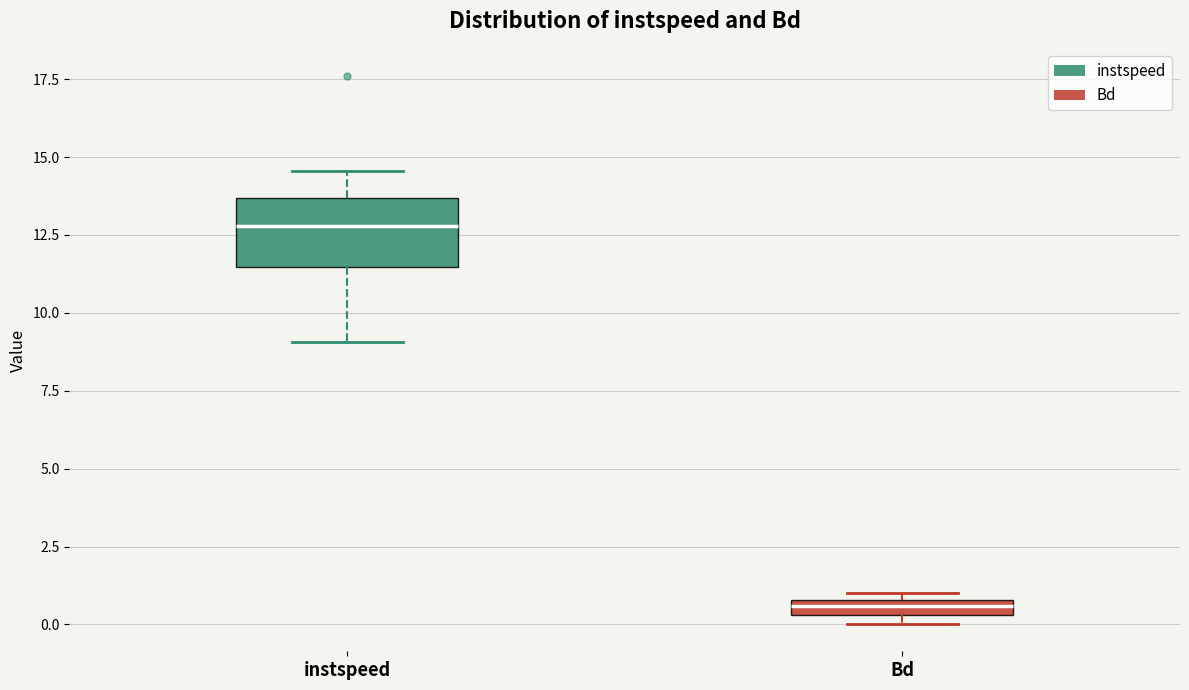

Which box's median line is the highest?

instspeed